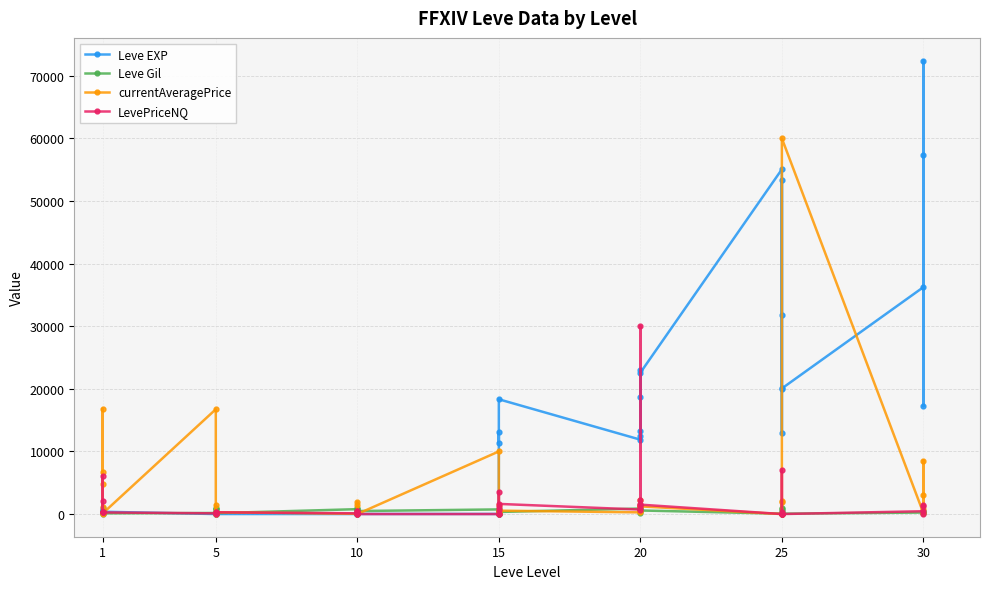

What is the label of the 37th point from the right?

15